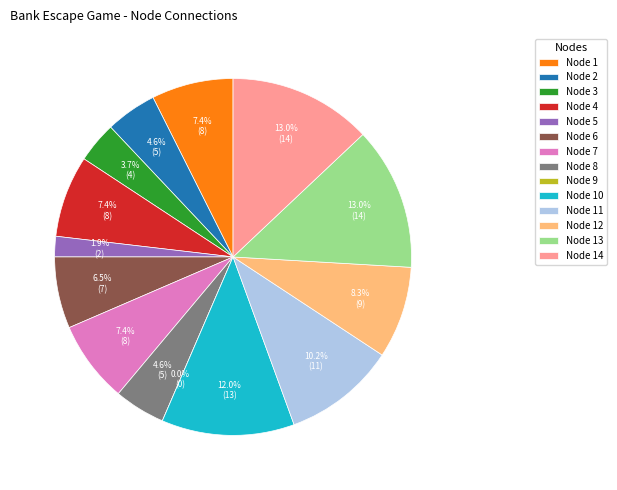

To the nearest percent, what is the combined percentage of 2 and 12?

13%